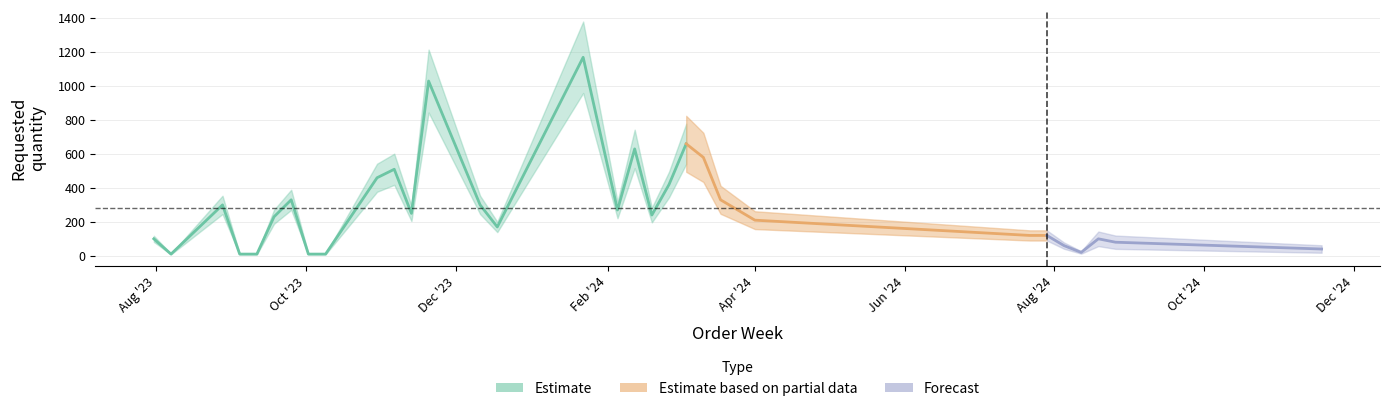

The chart shows a value of 20 at 2024-08-12. True or false?

True